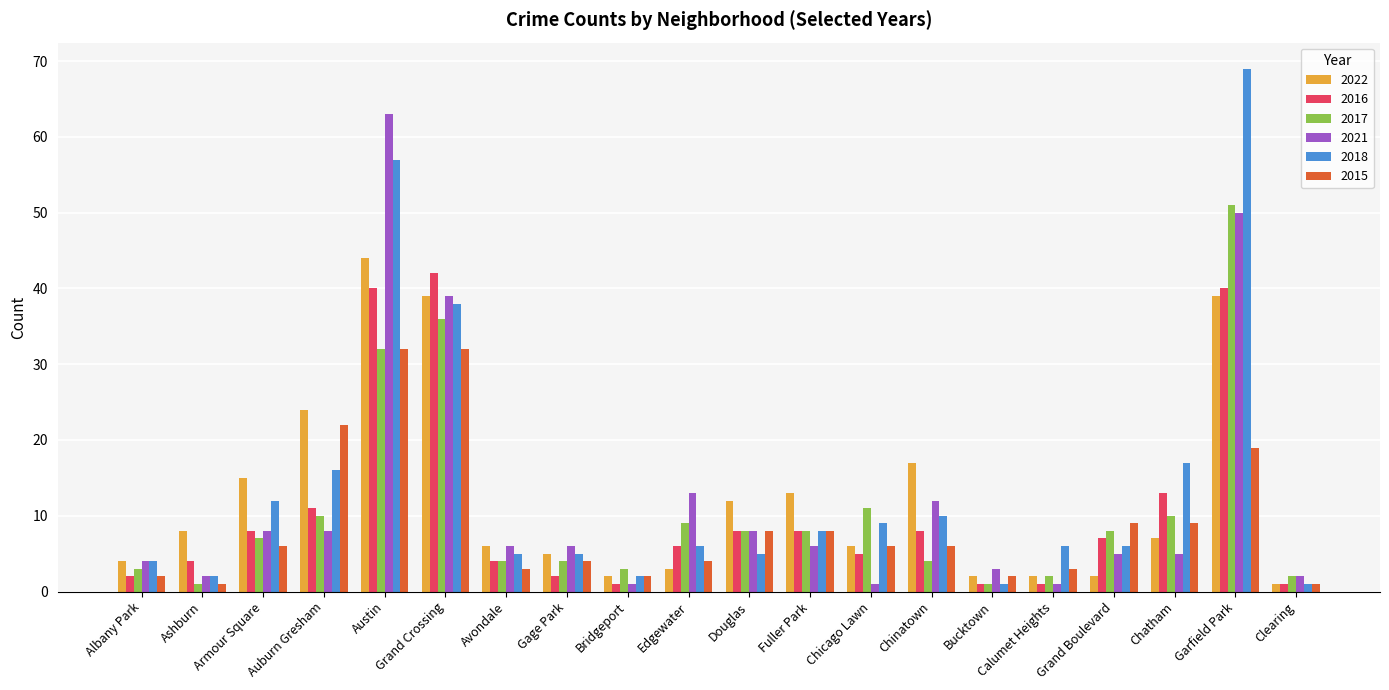

Rank the series by their maximum value, from highest to lowest.

2018, 2021, 2017, 2022, 2016, 2015